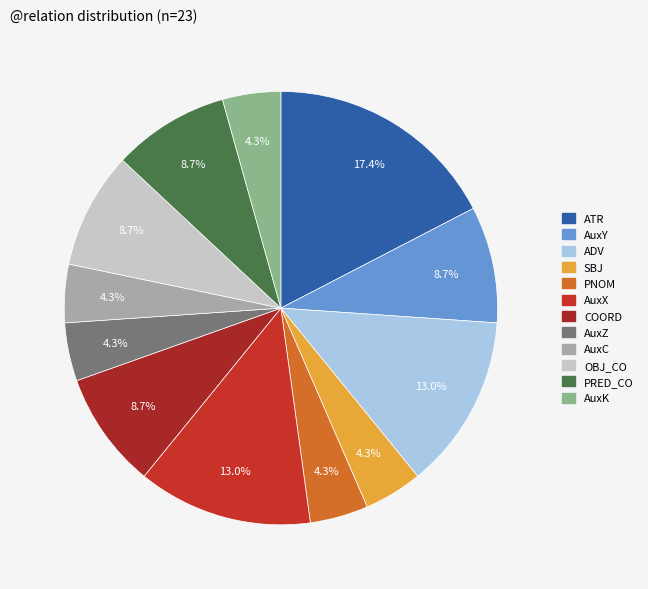

Combined, what portion of the pie is AuxZ and AuxK?

8.7%